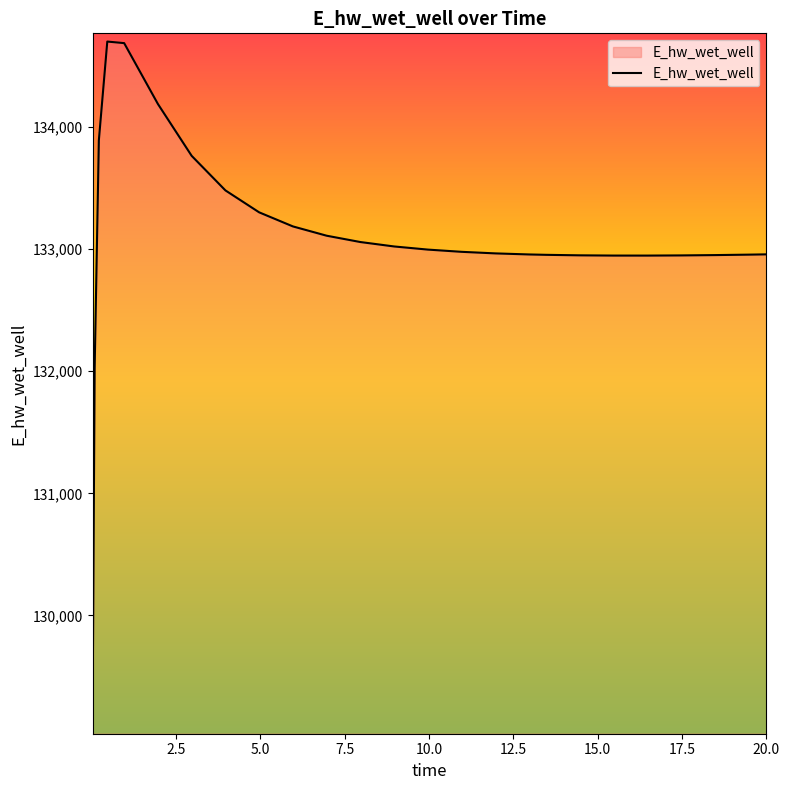

What is the minimum value shown in the chart?

129096.6